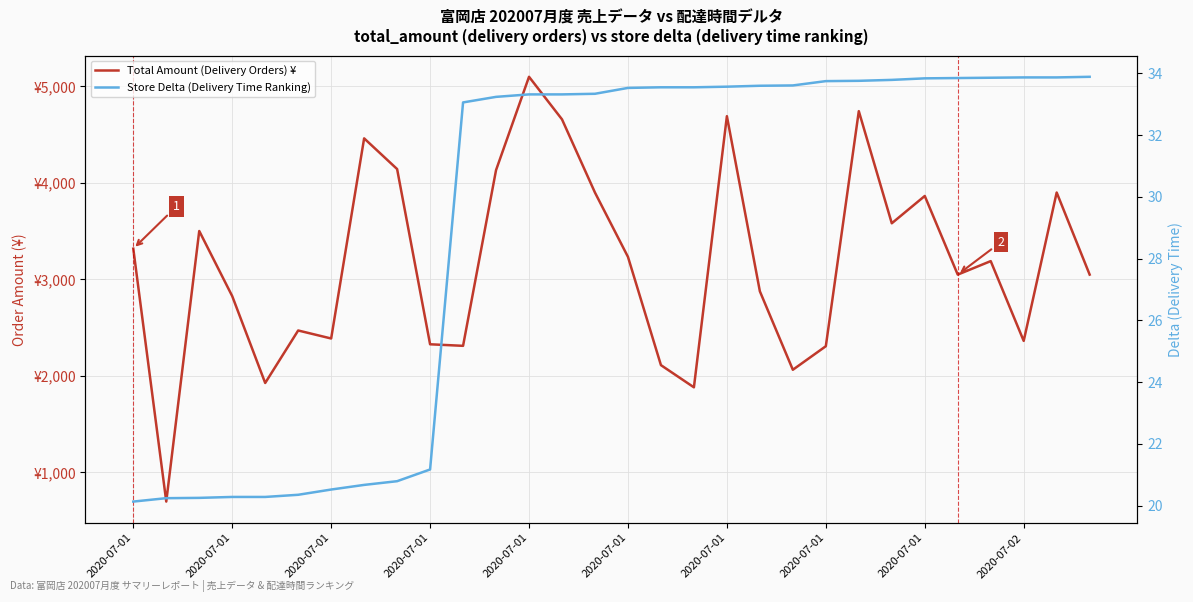

List the series in order of their peak value, highest first.

Total Amount (Delivery Orders) ¥, Store Delta (Delivery Time Ranking)